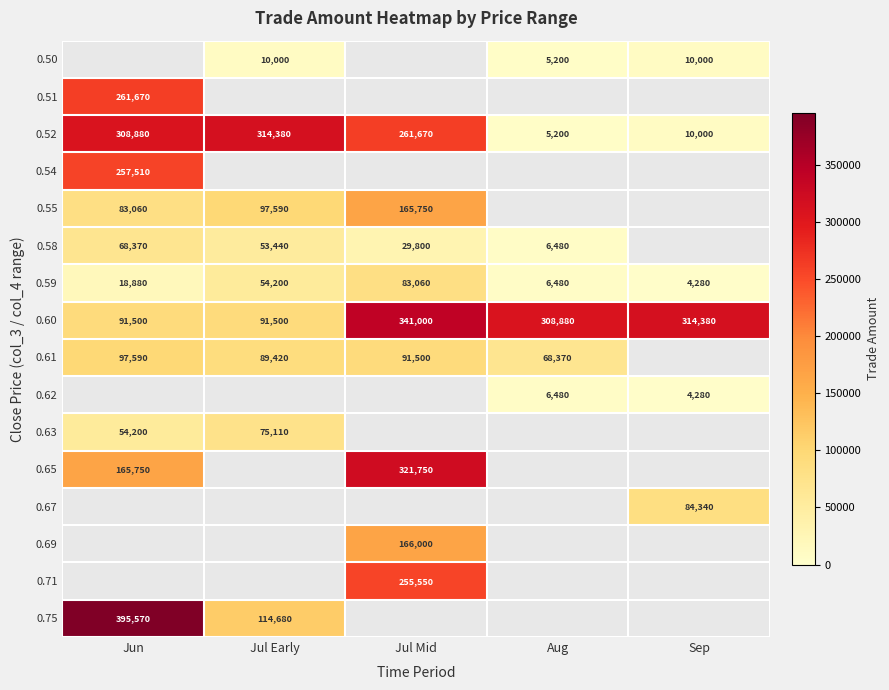

Which category has the lowest value in the 0.59 series?

Sep